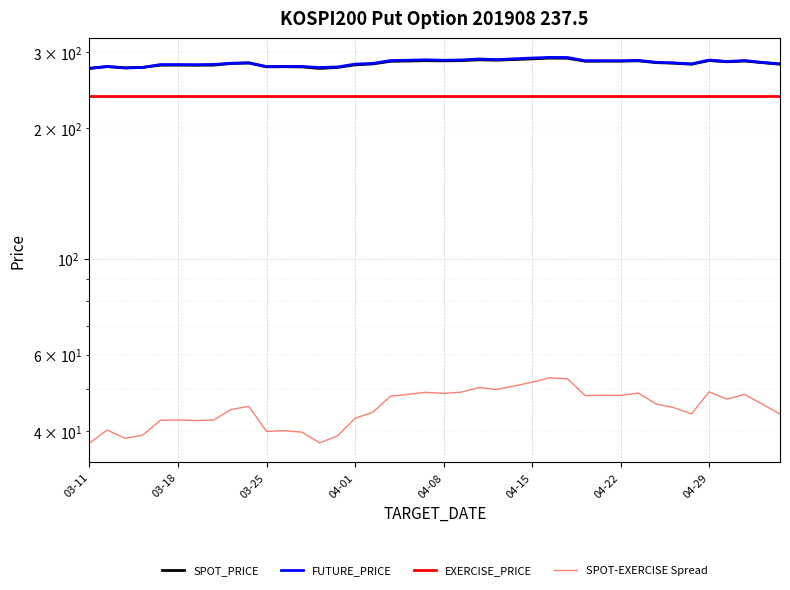

What value does the FUTURE_PRICE series have at 04-01?

281.4